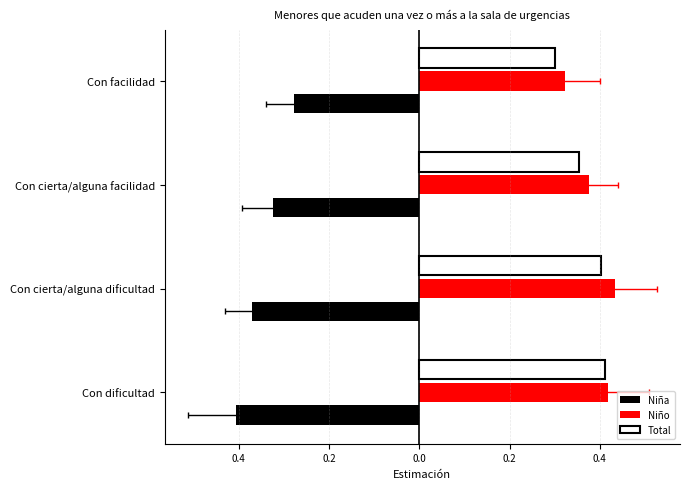

The Total series shows 0.3 at Con facilidad. True or false?

True